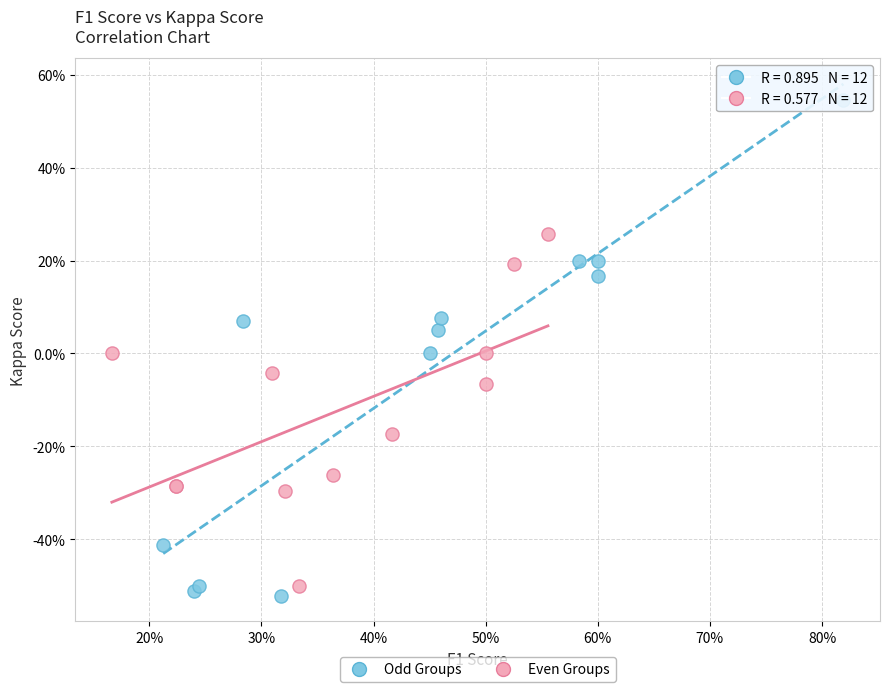

What are all the series names shown in the legend?

Odd Groups, Even Groups